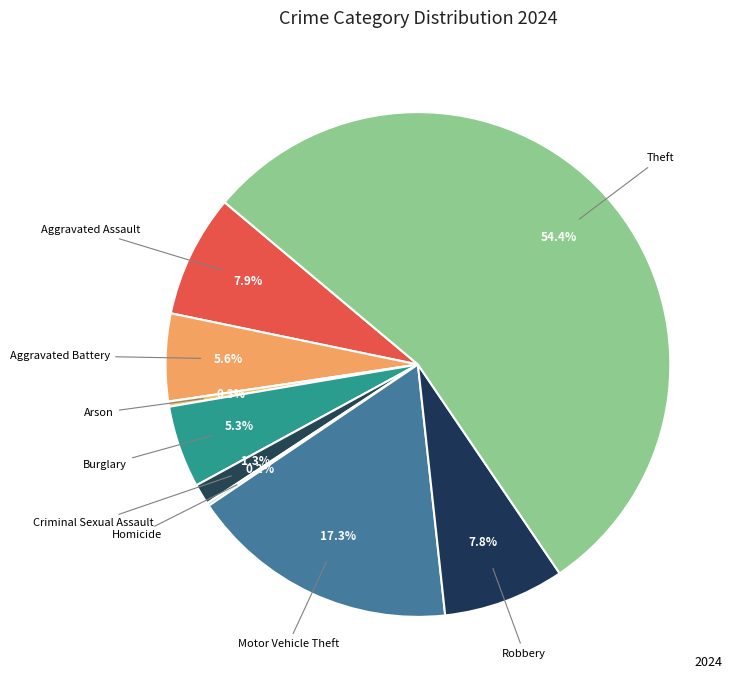

How many slices are in this pie chart?

9